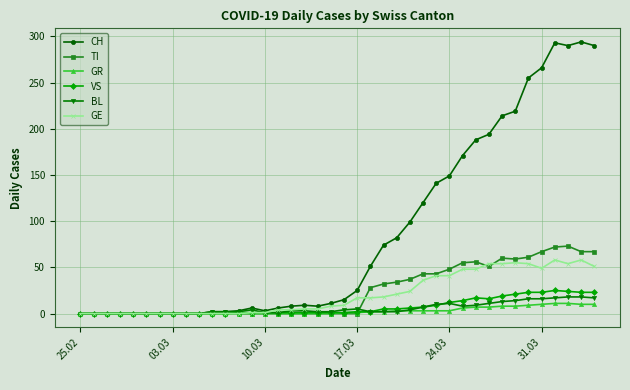

Which series has the largest total across all categories?

CH